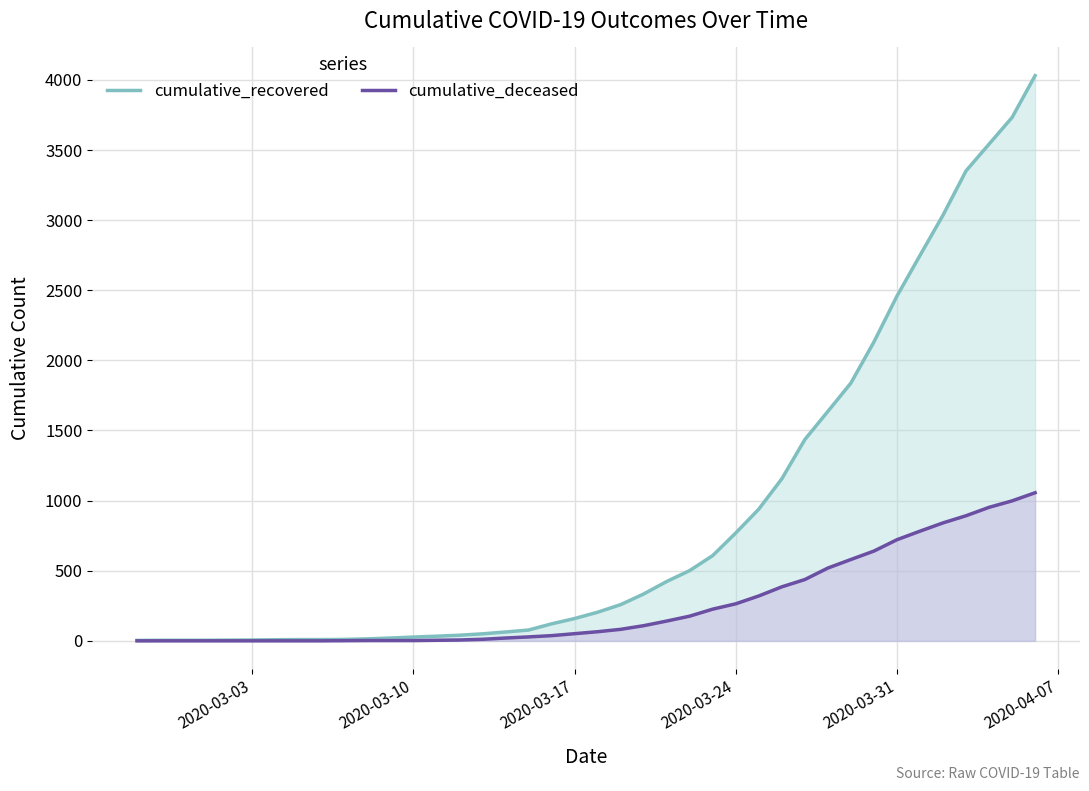

Which series has the largest total across all categories?

cumulative_recovered